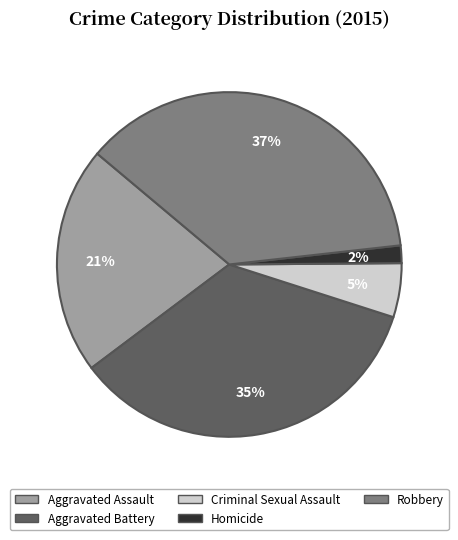

What is the smallest slice in the pie chart?

Homicide